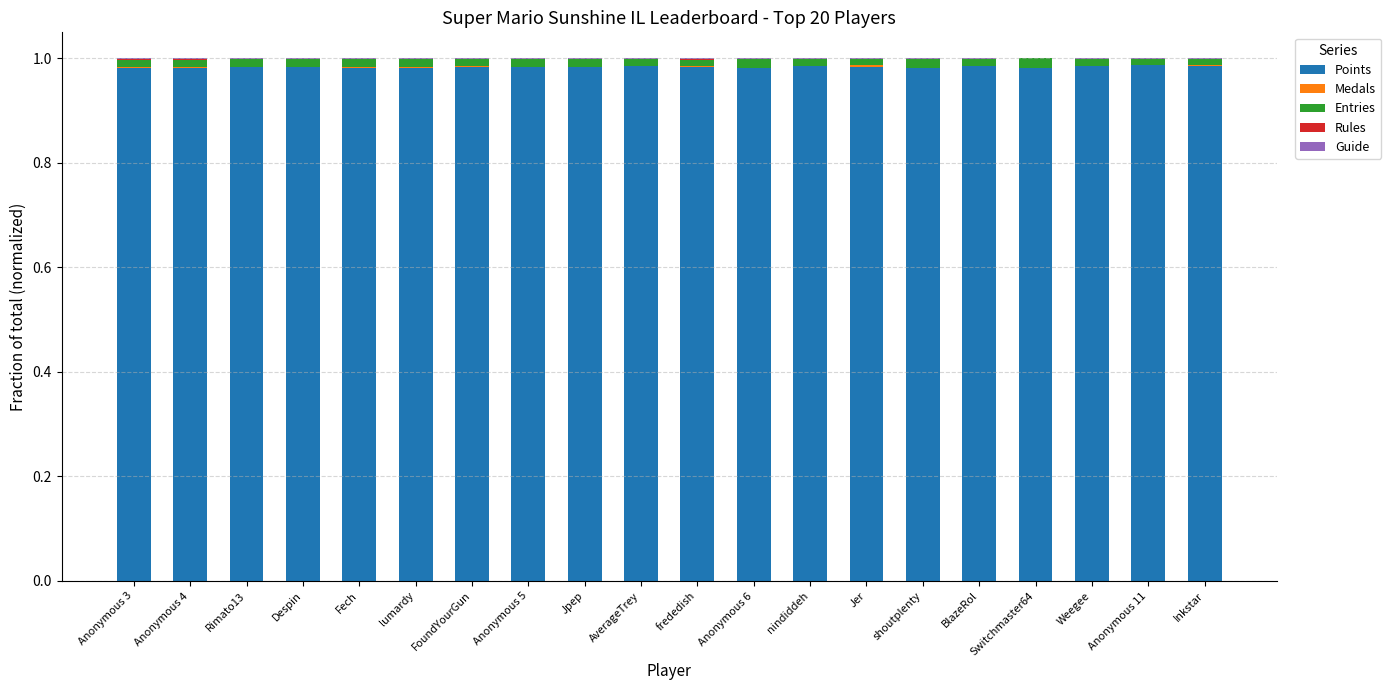

How many data points does each series have?

20